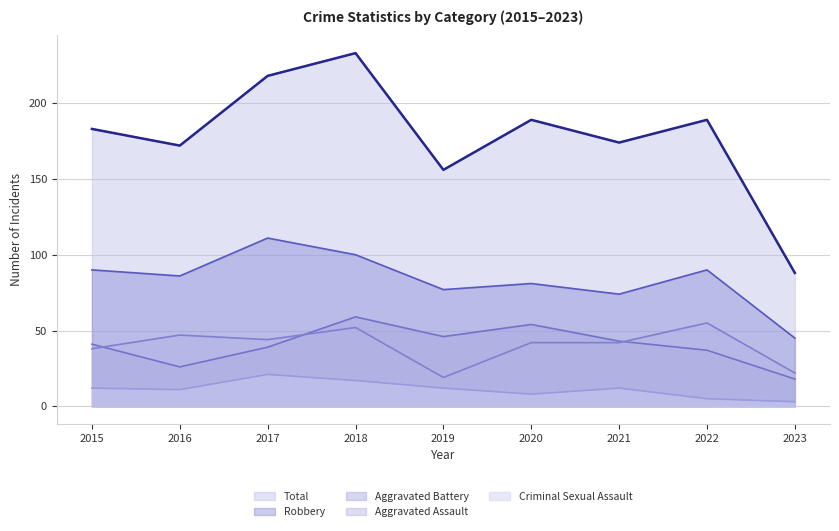

The value of Robbery at 2018 is 100. True or false?

True